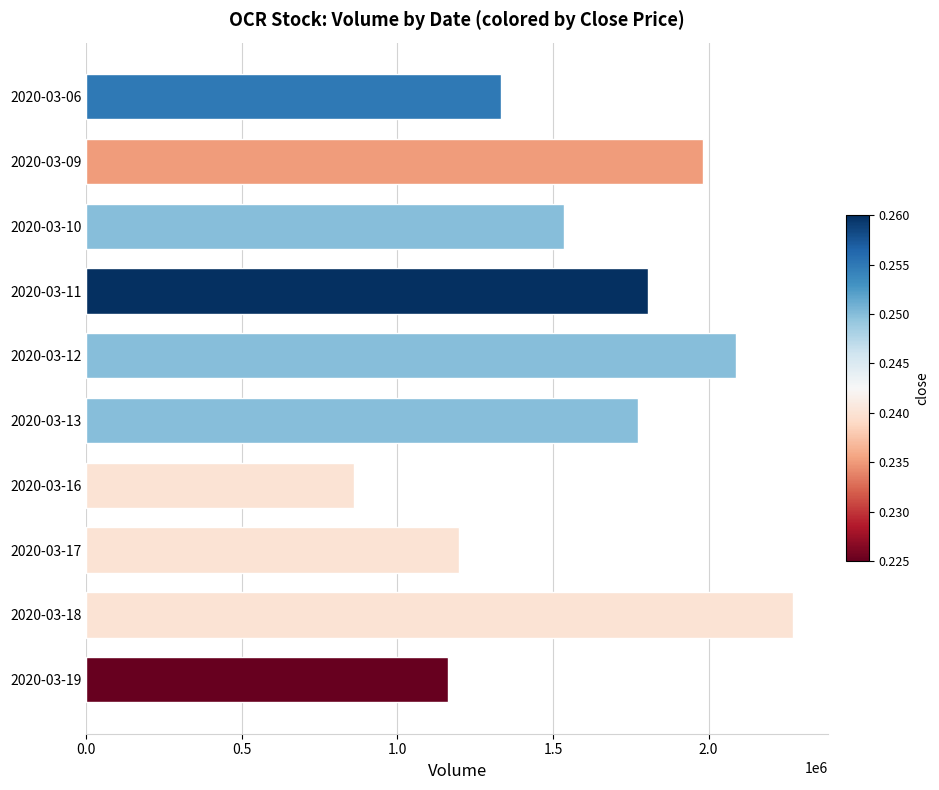

What is the difference between the second highest and second lowest values?

922500